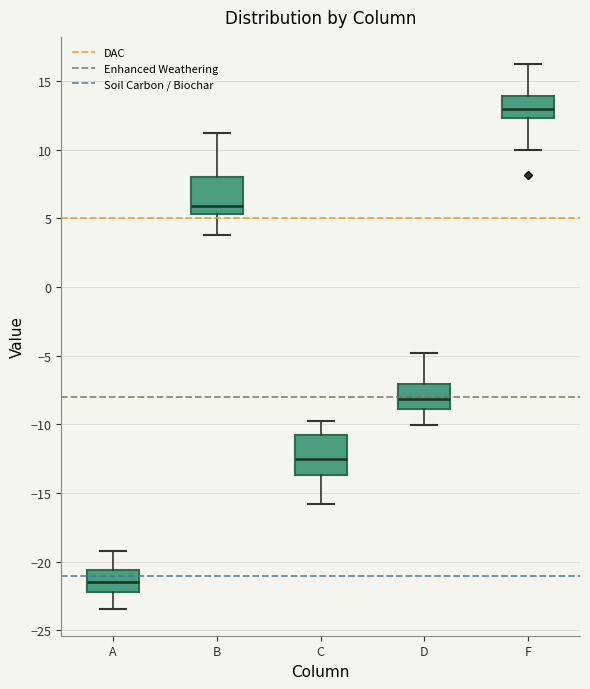

Where does the median line of the box for B sit on the y-axis? The values are not printed on the chart, so give them approximately, as read against the axis.

6.0